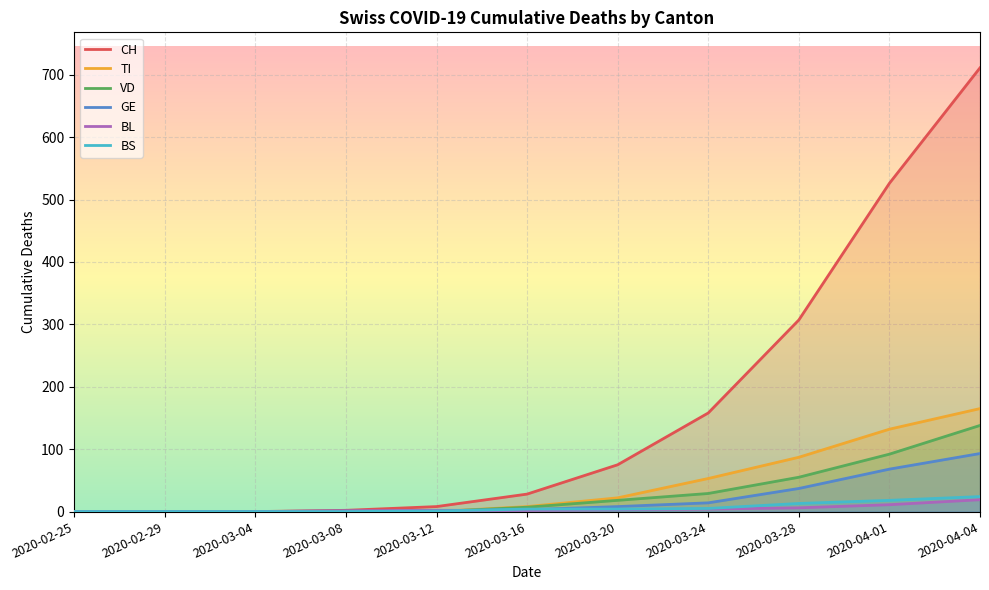

What is the greatest value displayed?

711